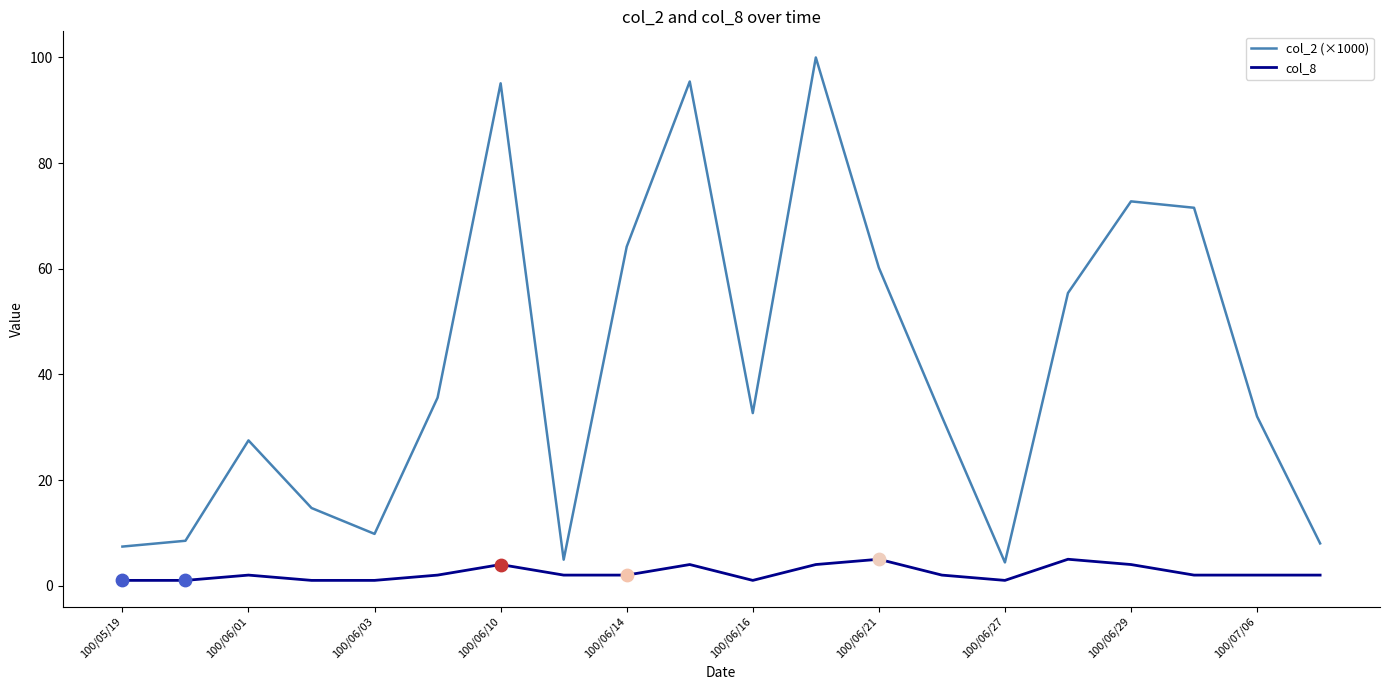

Which series has the largest total across all categories?

col_2 (×1000)